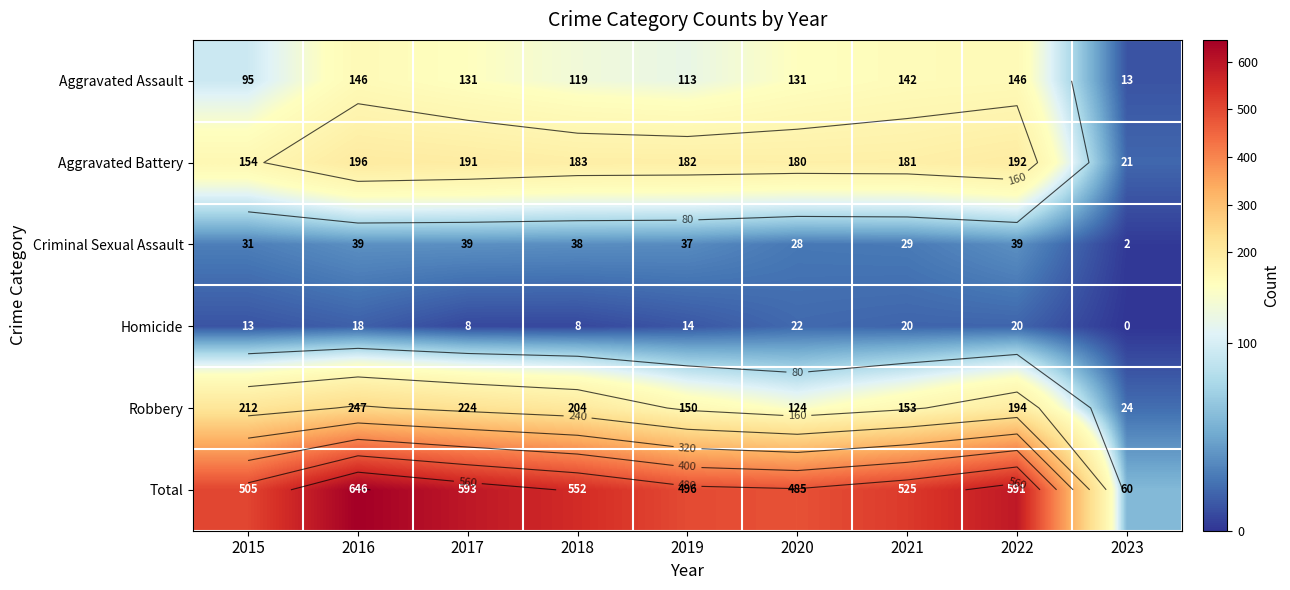

The value of Criminal Sexual Assault at 2020 is 28. True or false?

True